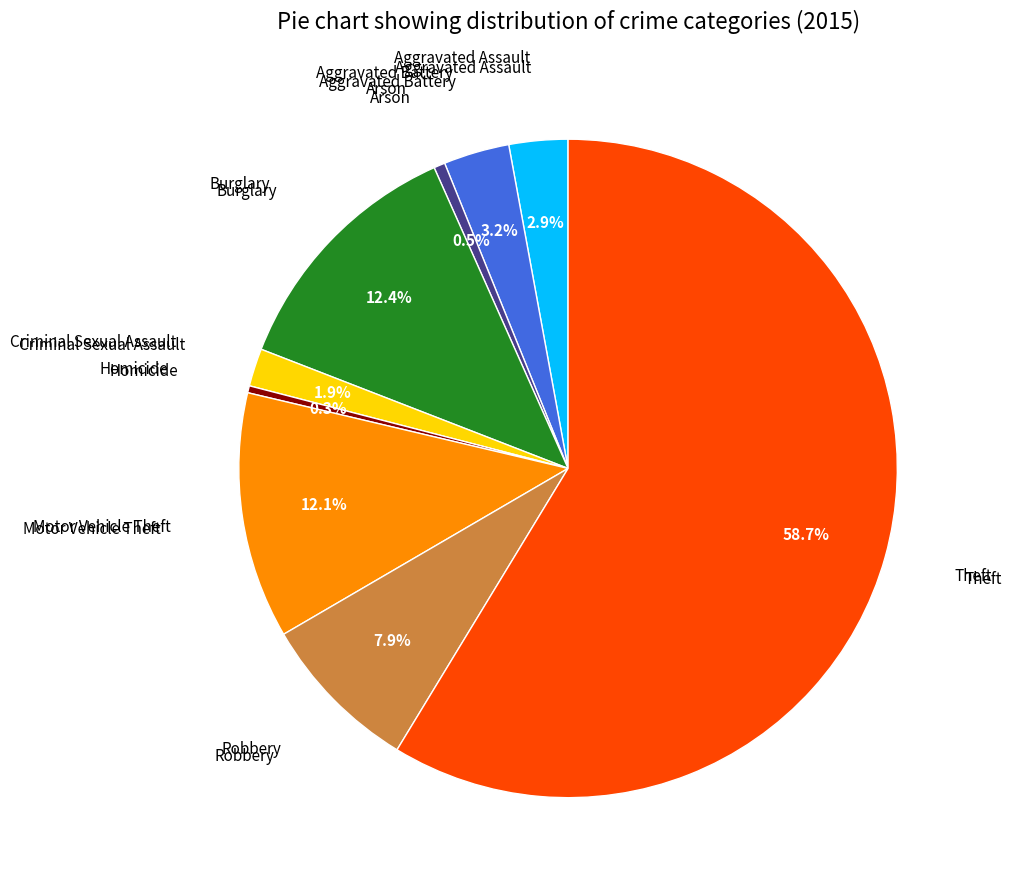

Count the number of slices in the pie.

9